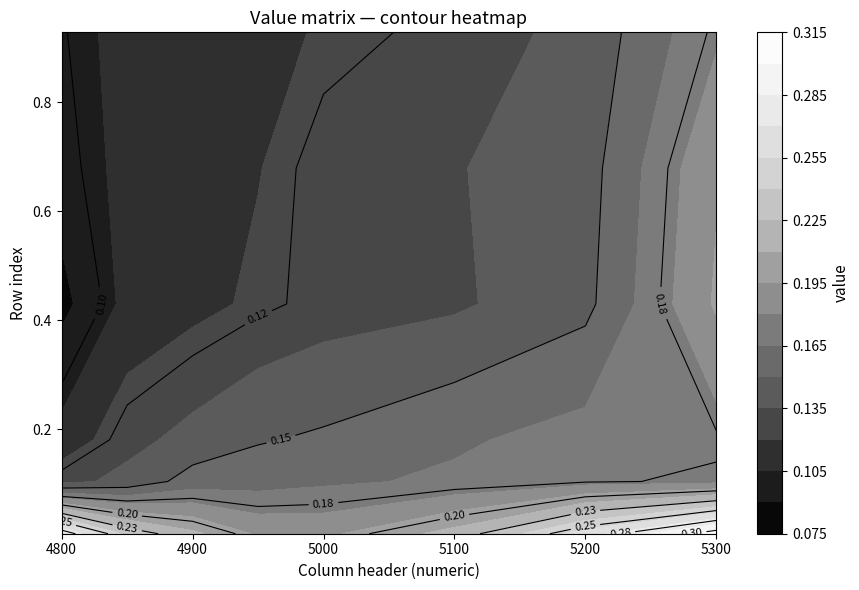

Reading left to right, list all the values displayed in this chart.

0.00821917808219178: 0.3	0.2	0.2	0.2	0.2	0.2	0.3	0.3
0.1041095890410959: 0.1	0.1	0.2	0.2	0.2	0.2	0.2	0.2
0.1808219178082192: 0.1	0.1	0.1	0.1	0.2	0.2	0.2	0.2
0.4301369863013699: 0.1	0.1	0.1	0.1	0.1	0.1	0.1	0.2
0.6794520547945205: 0.1	0.1	0.1	0.1	0.1	0.1	0.1	0.2
0.9287671232876712: 0.1	0.1	0.1	0.1	0.1	0.1	0.1	0.2